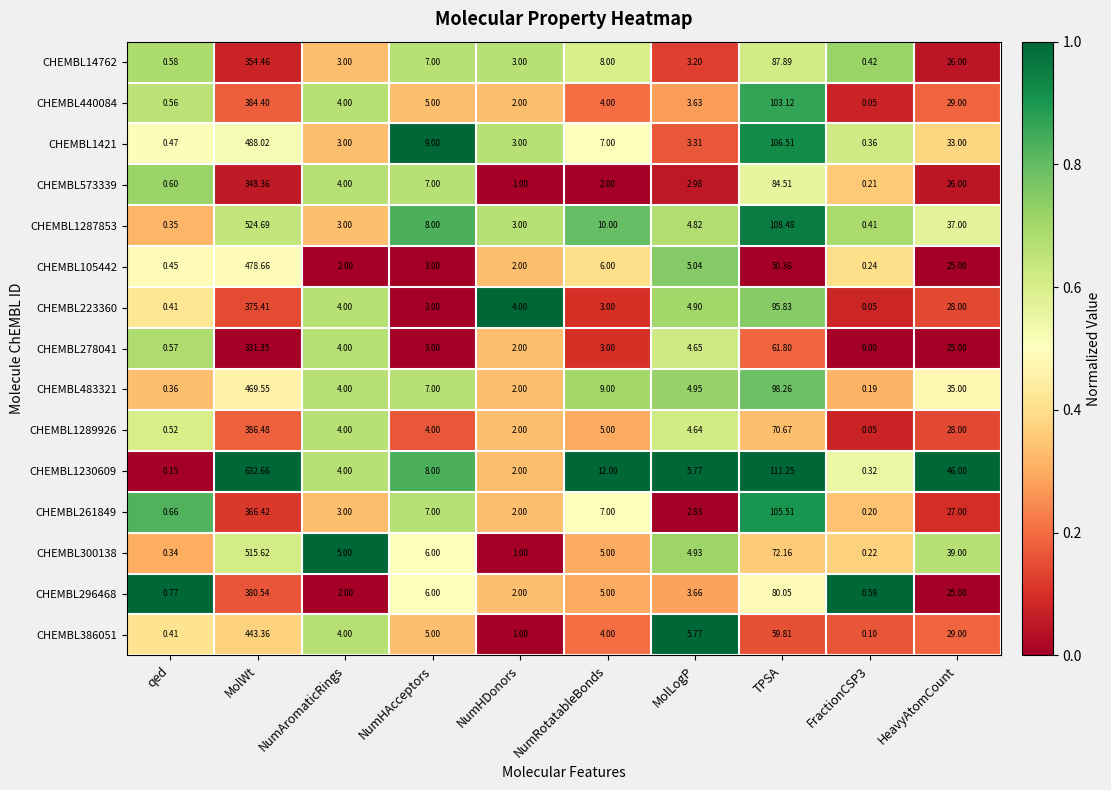

At which label is CHEMBL261849 closest to 183?

TPSA